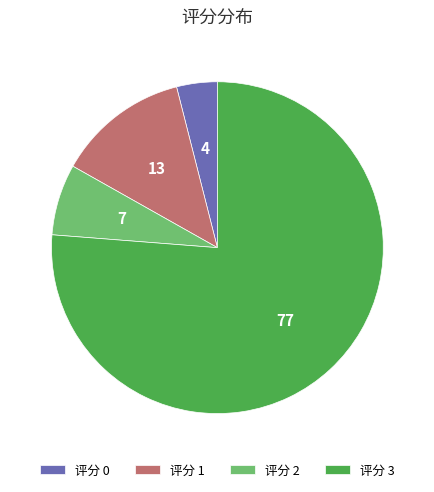

Is it true that 评分 0 is 4% of the pie?

True